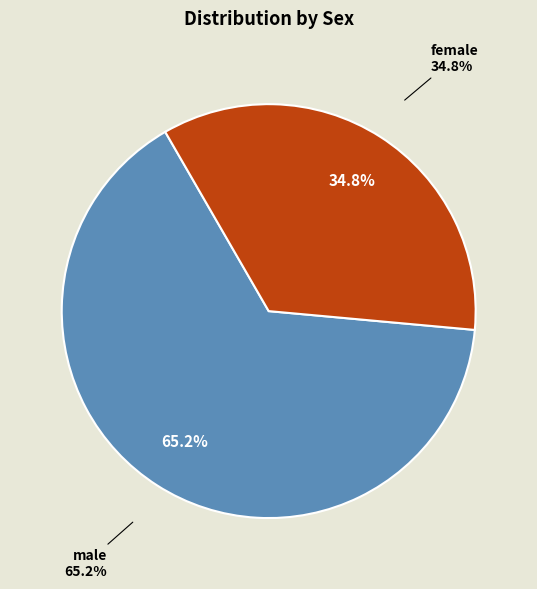

Combined, do female and male account for over 50%?

Yes